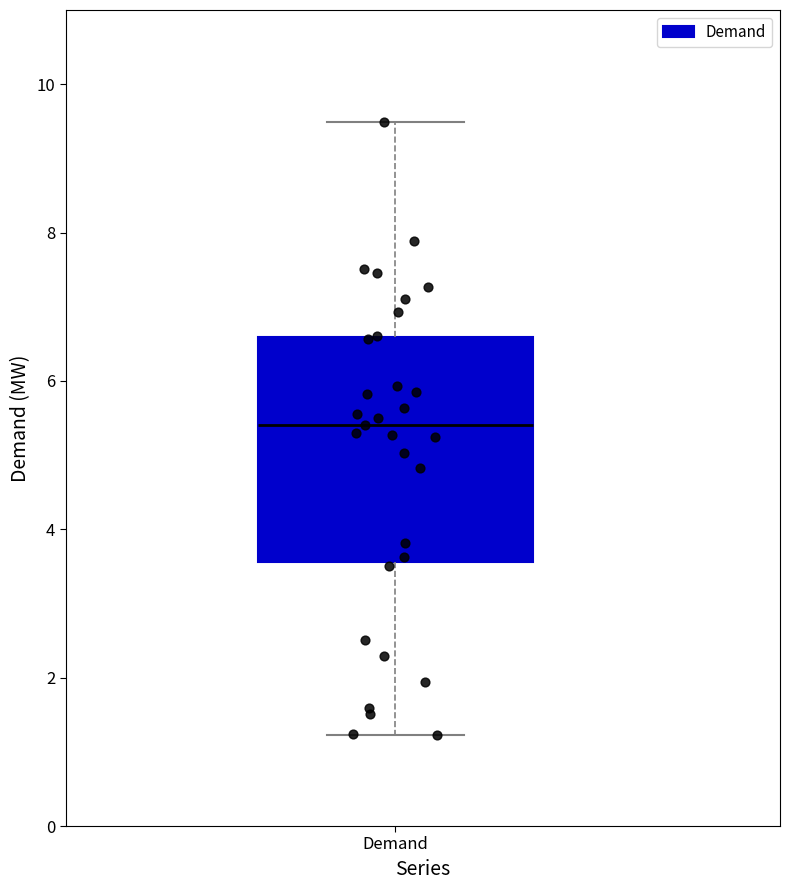

Transcribe this box plot: give where the median line is, the range the box spans, and where the two whiskers end, as read against the y-axis. The values are not printed on the chart, so give them approximately, as read against the axis.

median 5.4, box 3.6 to 6.6, whiskers 1.2 to 9.4